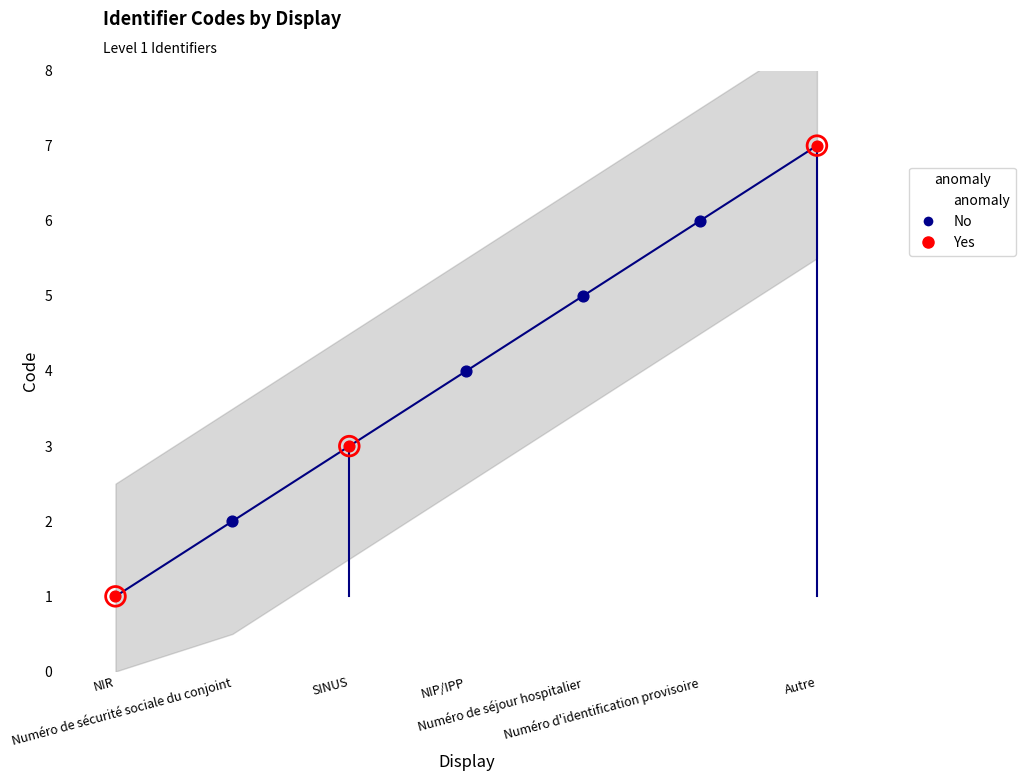

Between Numéro d'identification provisoire and Numéro de séjour hospitalier, which is larger?

Numéro d'identification provisoire